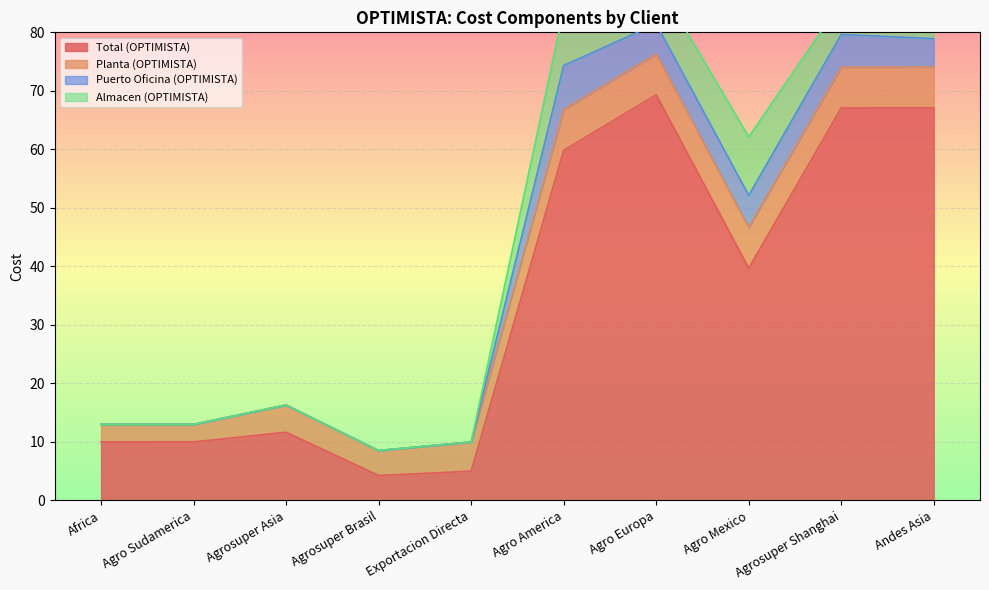

Which has a higher value, Andes Asia or Agrosuper Brasil?

Andes Asia